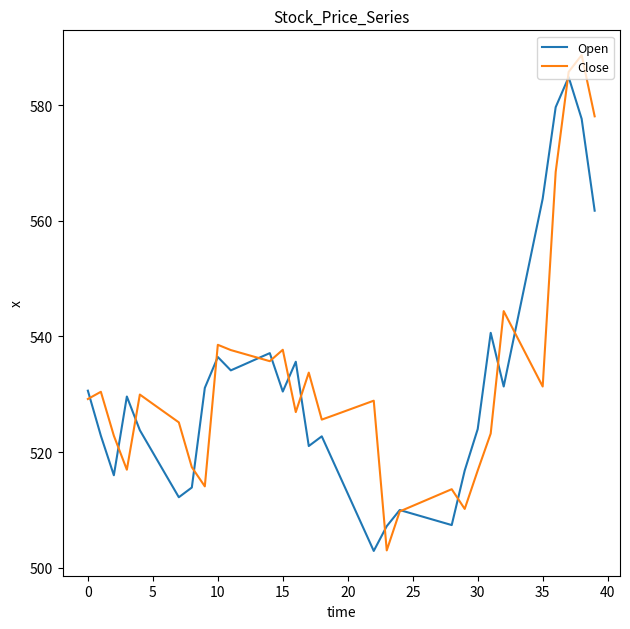

What is the minimum value shown in the chart?

502.9